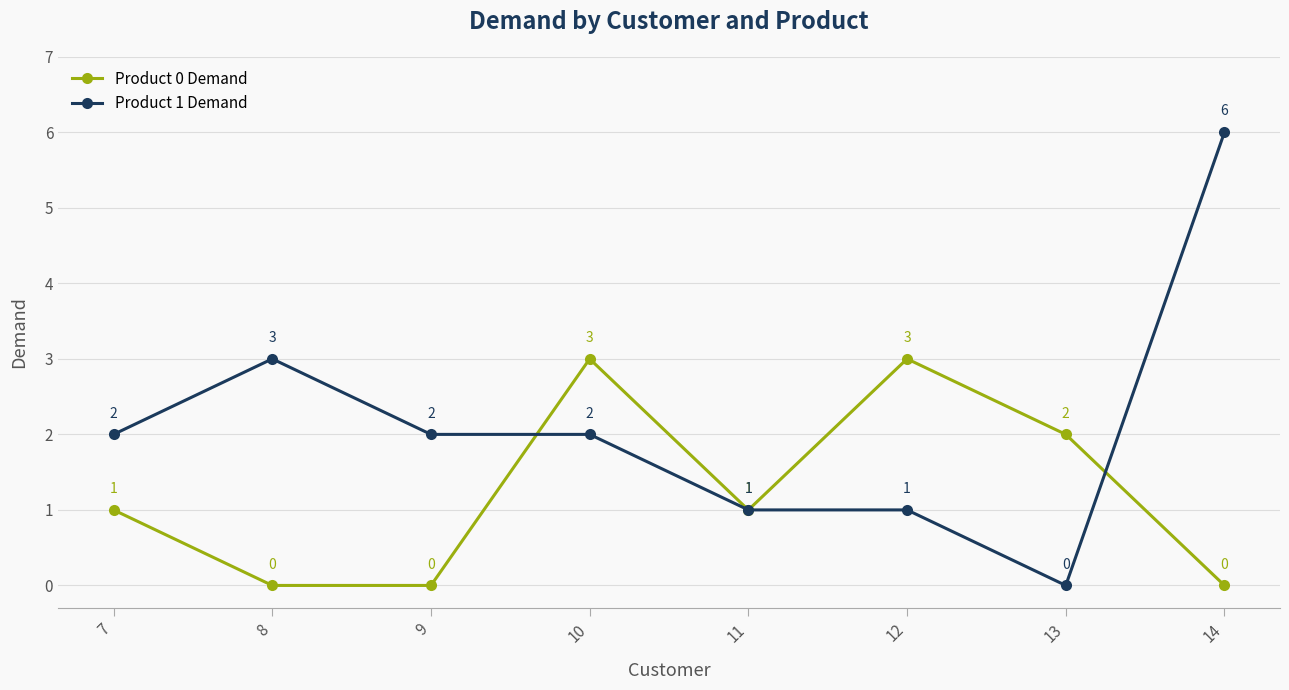

How many distinct data groups are displayed?

2